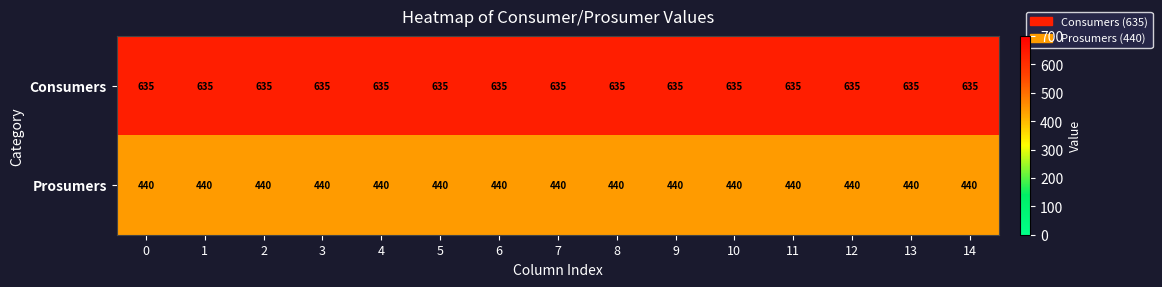

Which series has the largest total across all categories?

Consumers